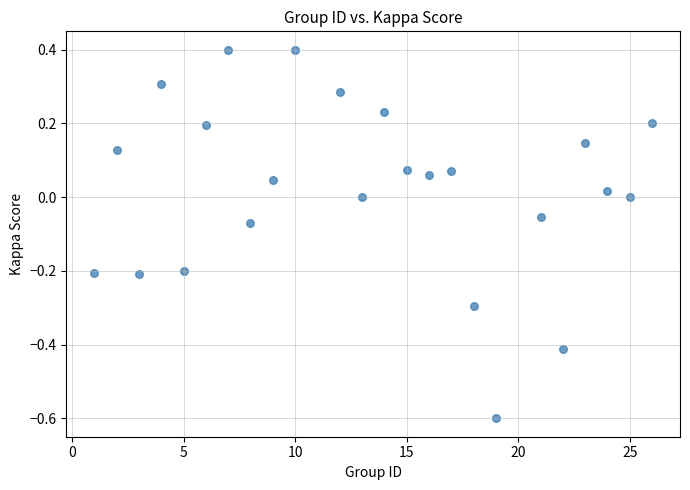

What is the range of X values (max minus min)?

25.0